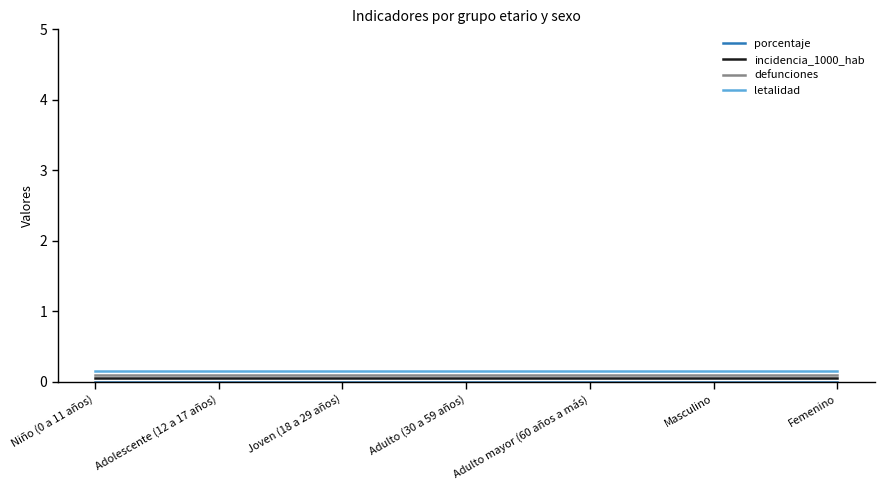

True or false: porcentaje and incidencia_1000_hab intersect in this chart.

False